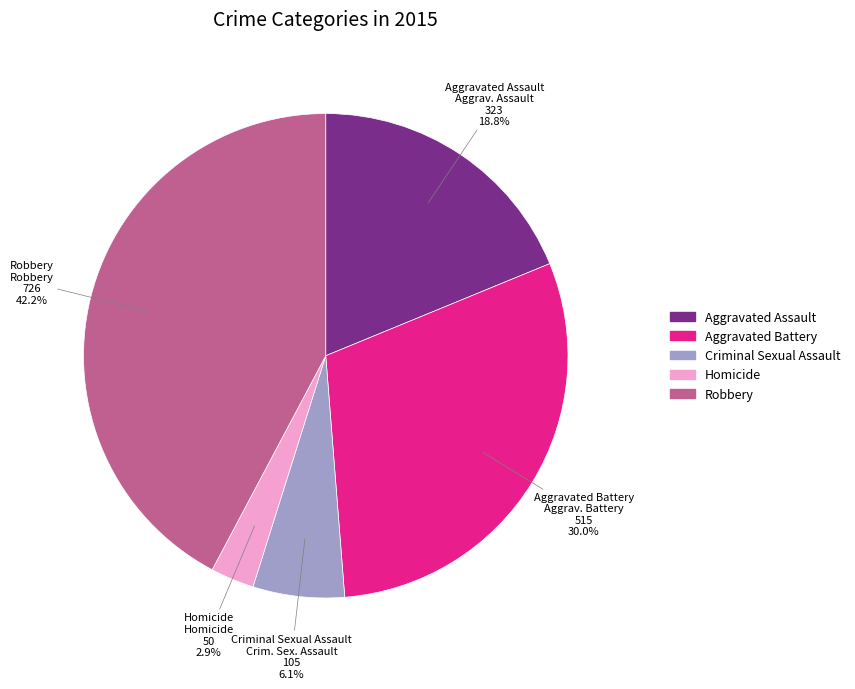

What is the largest slice in the pie chart?

Robbery